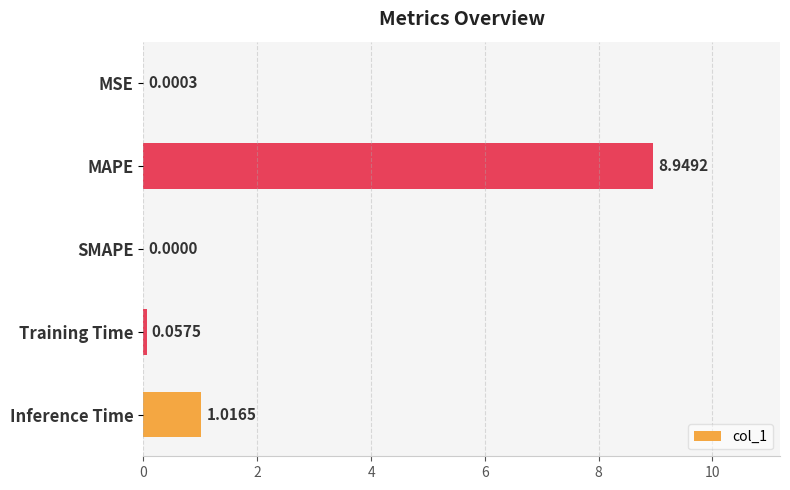

What is the sum of all values?

10.0